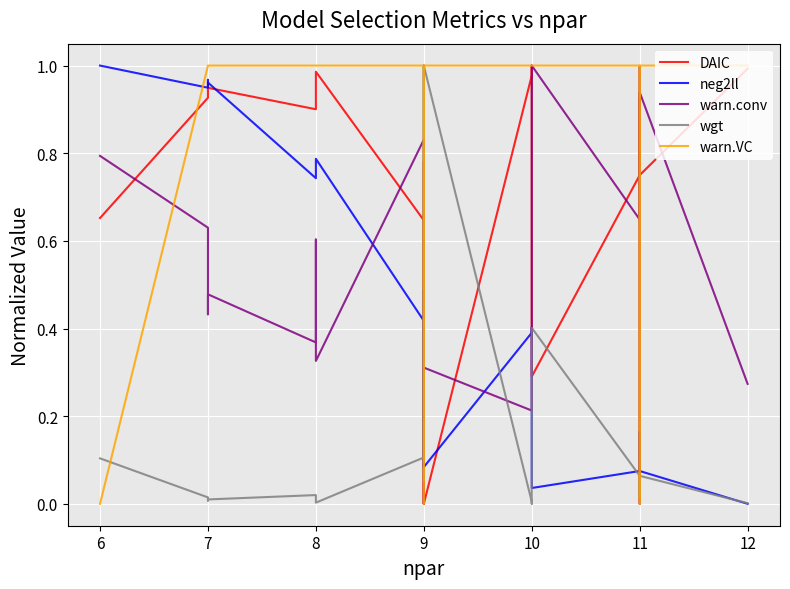

Which series has the largest range (max minus min)?

DAIC